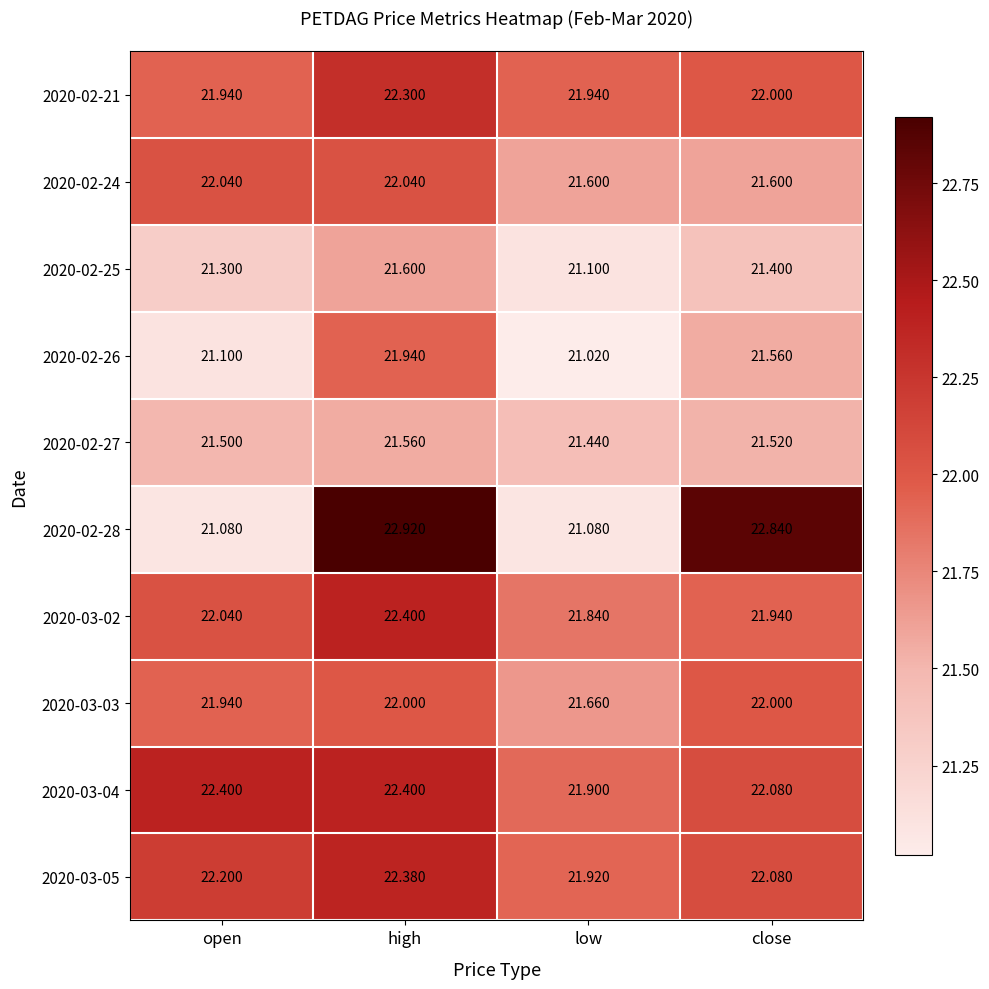

At which label is 2020-02-25 closest to 21?

low